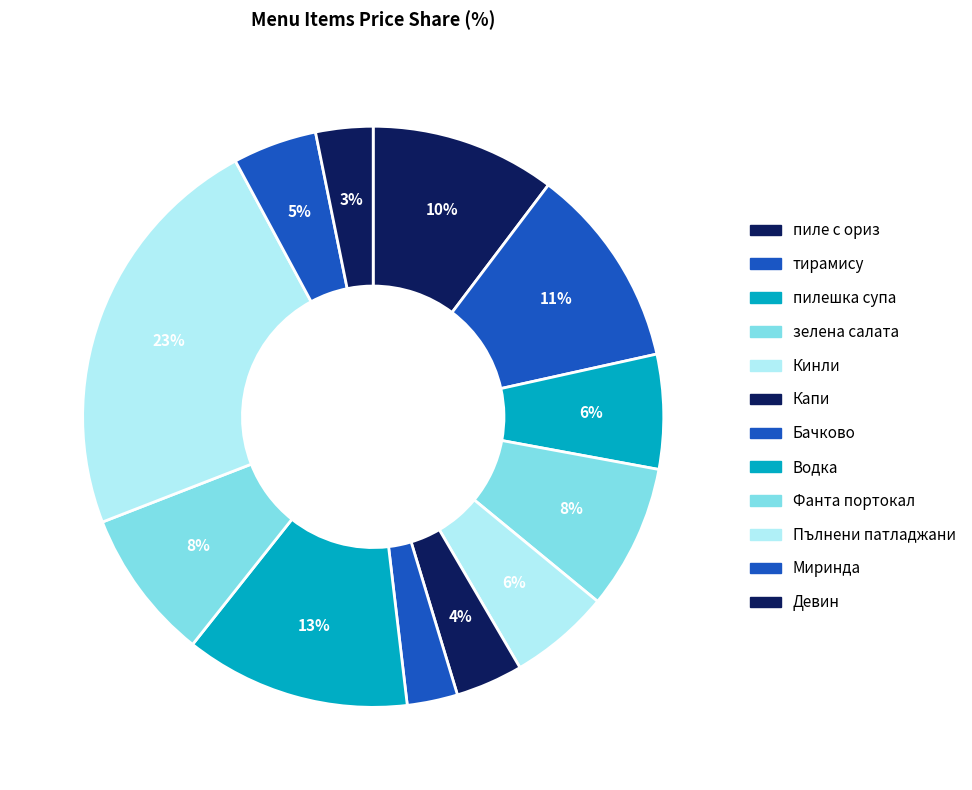

What is the ratio of the value at тирамису to the value at Миринда?

2.4